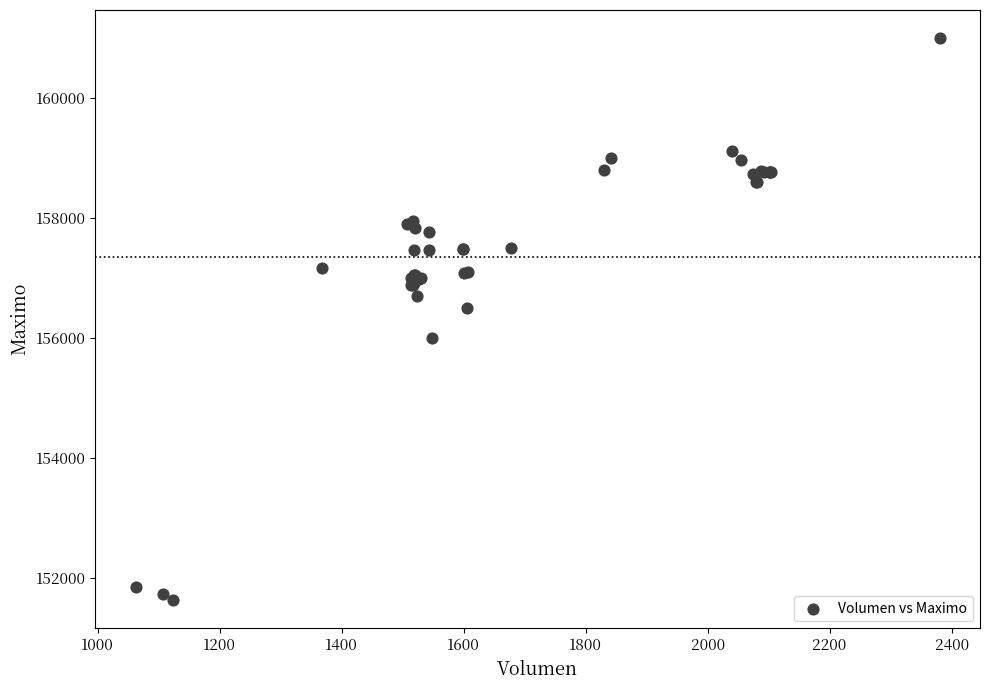

What Y value in the scatter plot is closest to 156316?

156500